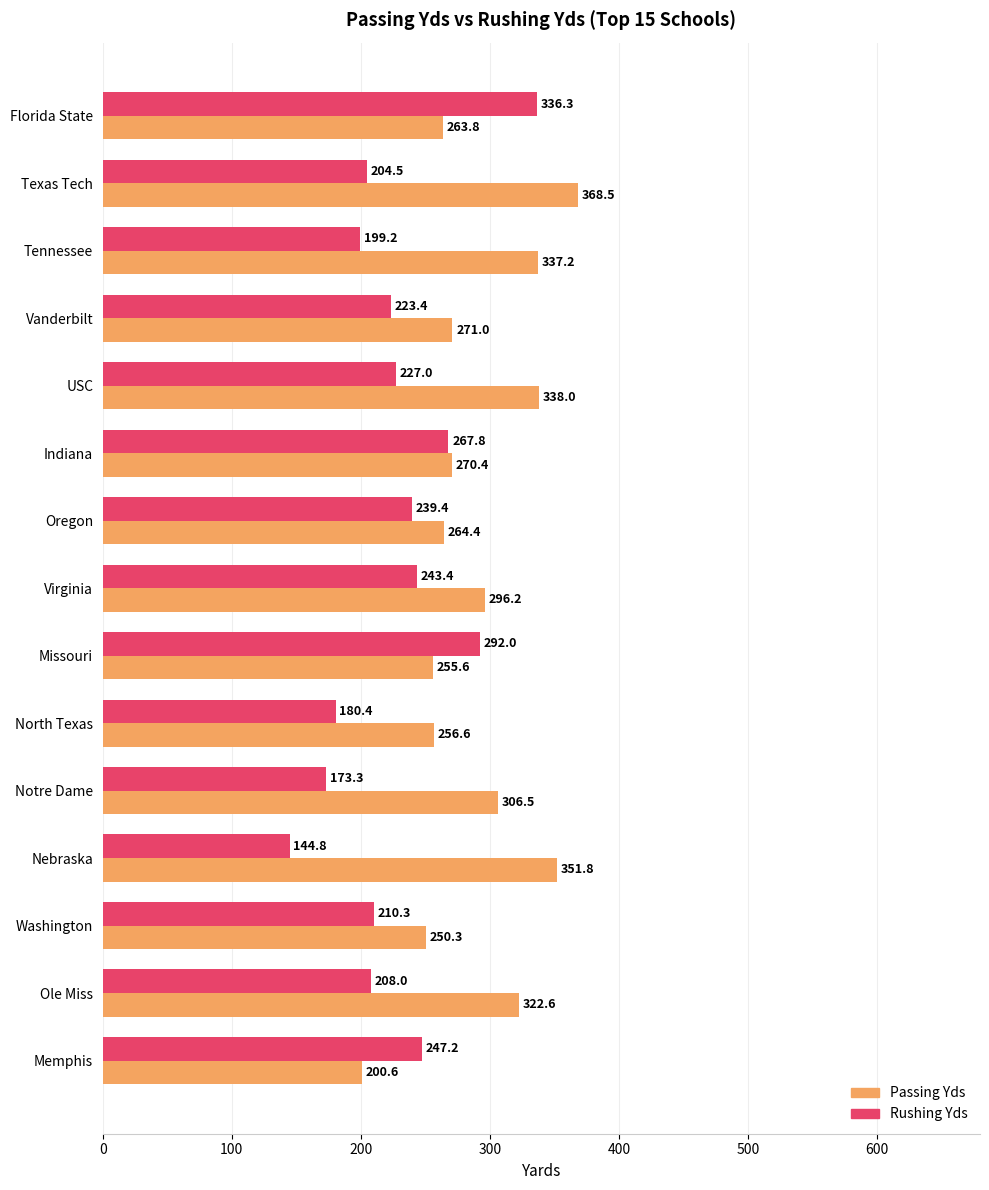

What is the difference between the maximum and minimum values in the Rushing Yds series?

191.5